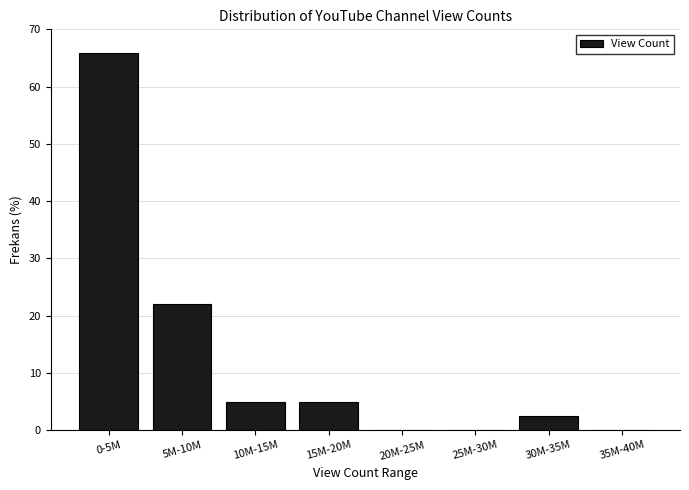

Reading left to right, list all the values displayed in this chart.

0-5M=65.9	5M-10M=22.0	10M-15M=4.9	15M-20M=4.9	20M-25M=0.0	25M-30M=0.0	30M-35M=2.4	35M-40M=0.0